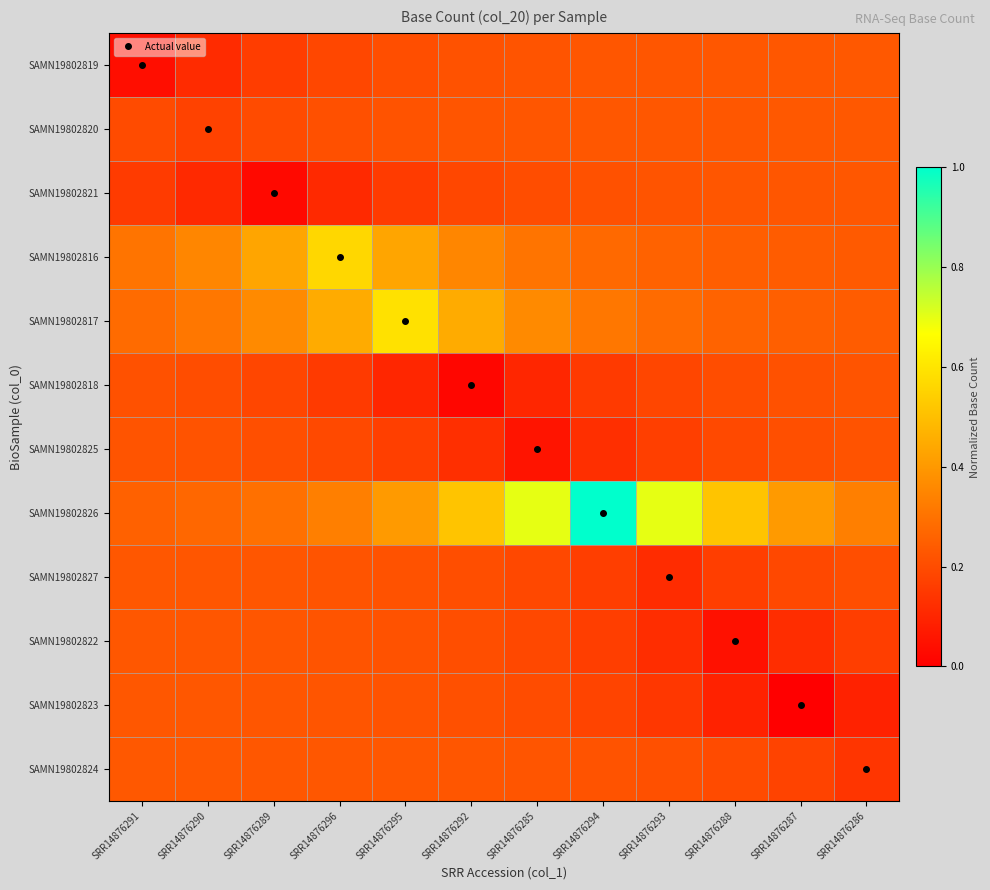

What is the difference between the highest and lowest values at SRR14876288?

0.5